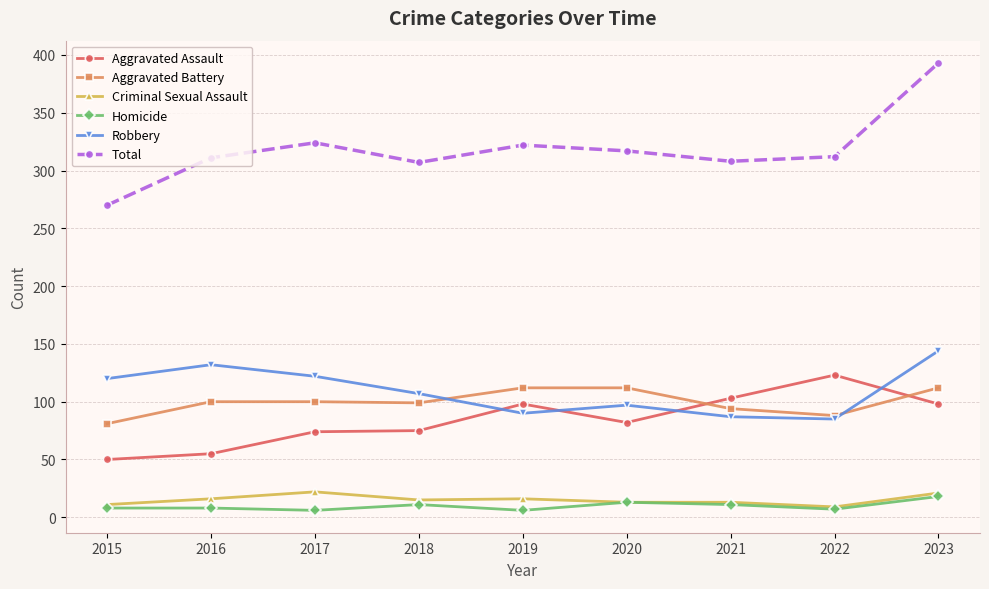

Is the value of Robbery at 2018 greater than the value of Aggravated Battery at 2018?

Yes